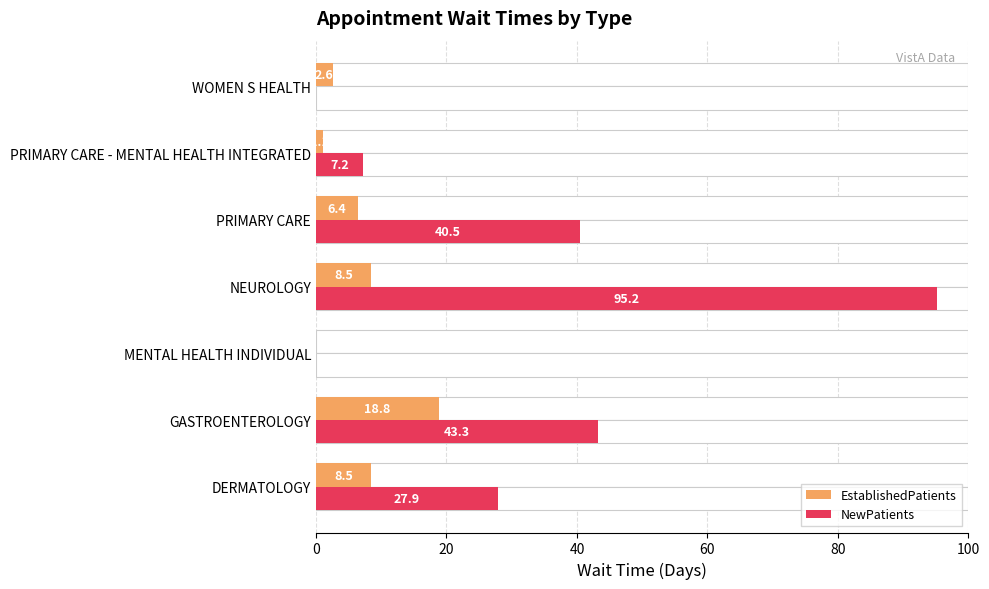

At how many categories does at least one series exceed 52?

1